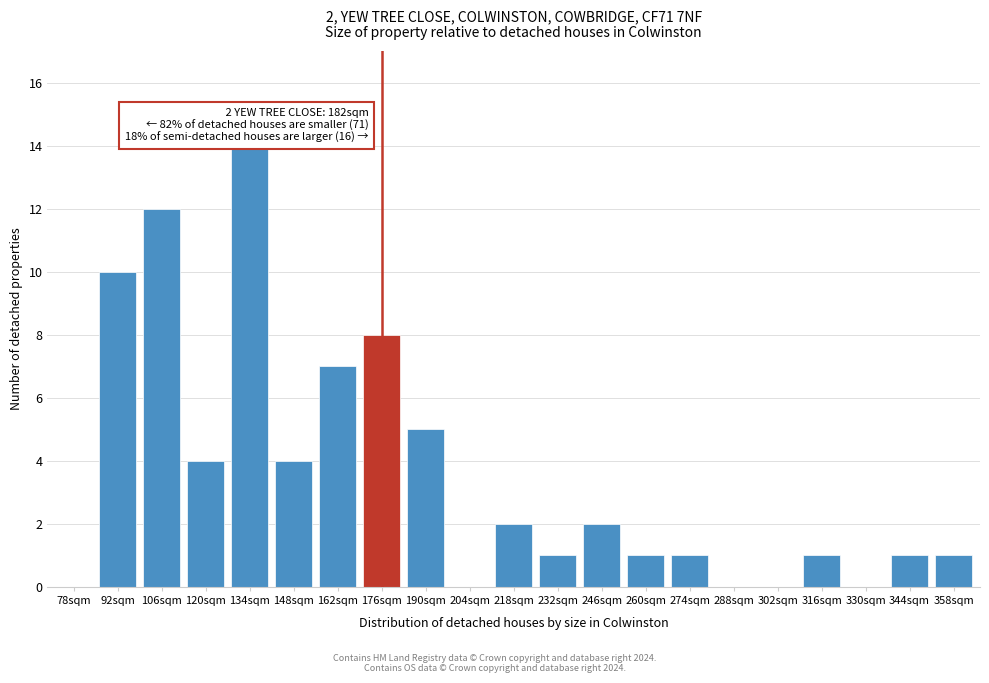

Reading left to right, list all the values displayed in this chart.

78sqm=0	92sqm=10	106sqm=12	120sqm=4	134sqm=14	148sqm=4	162sqm=7	176sqm=8	190sqm=5	204sqm=0	218sqm=2	232sqm=1	246sqm=2	260sqm=1	274sqm=1	288sqm=0	302sqm=0	316sqm=1	330sqm=0	344sqm=1	358sqm=1